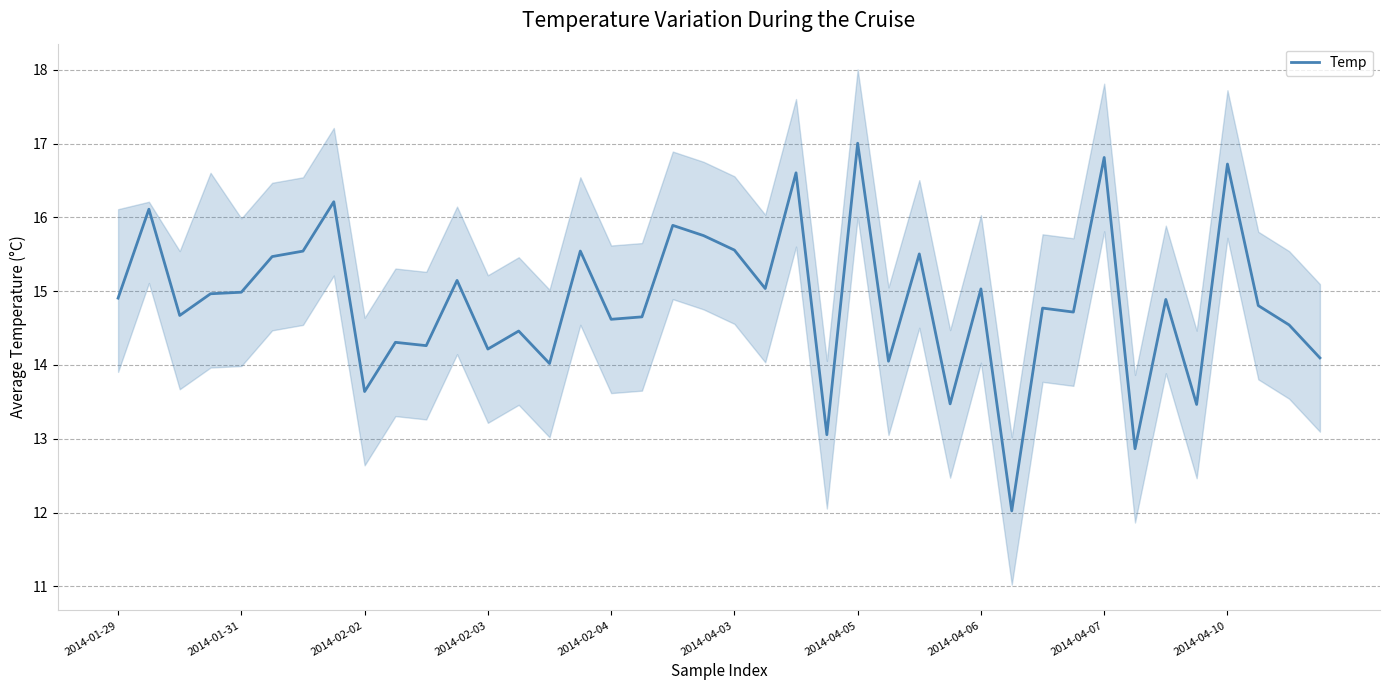

True or false: there are more than 0 points higher than both neighbors.

True